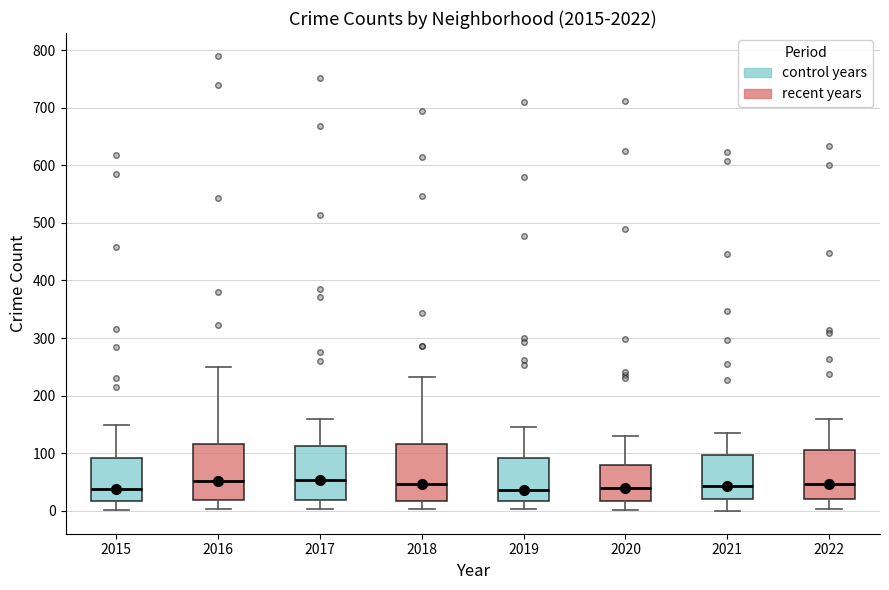

Reading left to right, read every box against the y-axis: the position of its median line, the range the box covers, and the ends of its whiskers. The values are not printed on the chart, so give them approximately, as read against the axis.

2015: median 40, box 20 to 90, whiskers 0 to 150
2016: median 50, box 20 to 120, whiskers 0 to 250
2017: median 50, box 20 to 110, whiskers 0 to 160
2018: median 50, box 20 to 120, whiskers 0 to 230
2019: median 40, box 20 to 90, whiskers 0 to 150
2020: median 40, box 20 to 80, whiskers 0 to 130
2021: median 40, box 20 to 100, whiskers 0 to 140
2022: median 50, box 20 to 110, whiskers 0 to 160